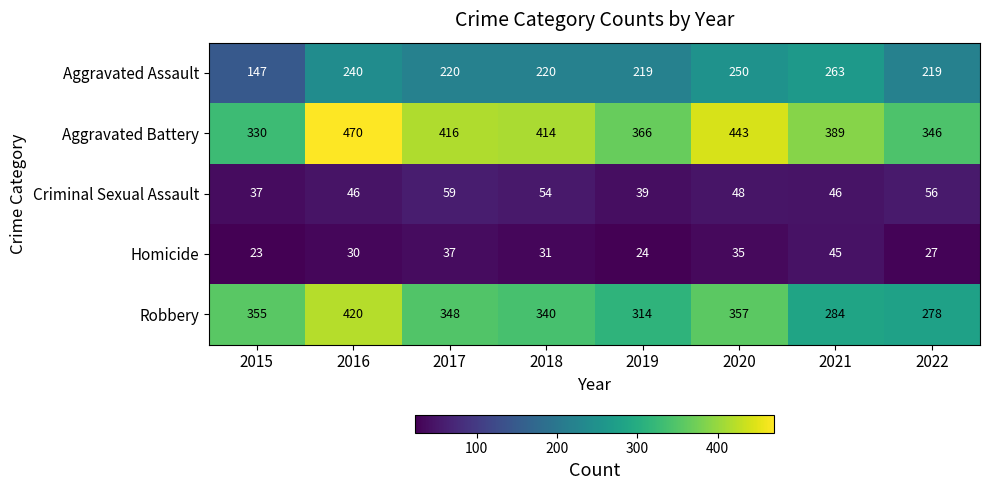

How many data points in Criminal Sexual Assault are less than 48?

4